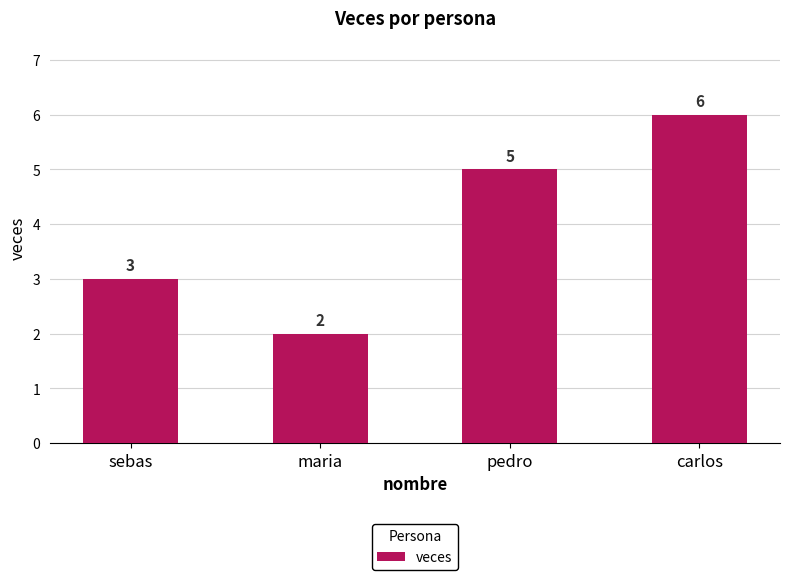

Reading left to right, transcribe all the data shown in this chart.

sebas=3	maria=2	pedro=5	carlos=6